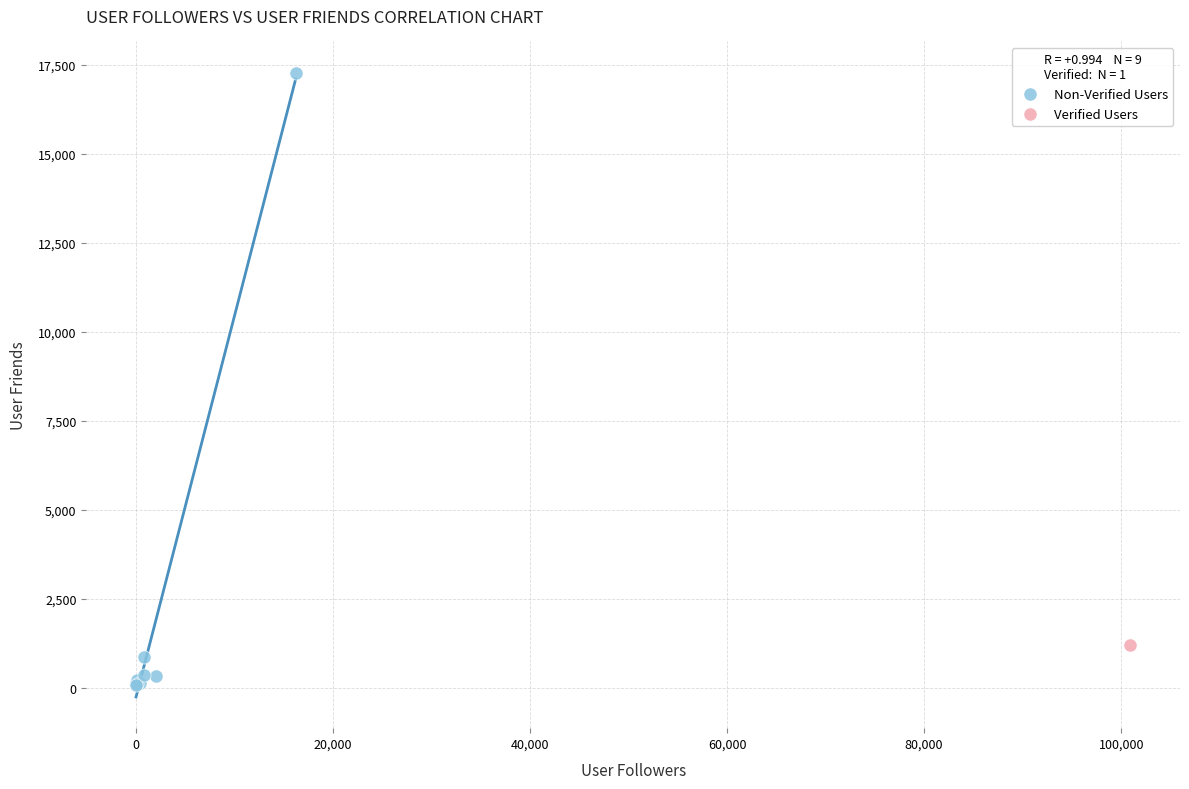

What are all the series names shown in the legend?

Non-Verified Users, Verified Users